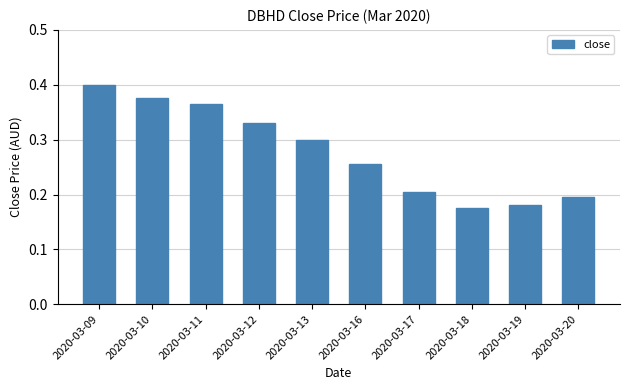

Which category has the highest value across all series?

2020-03-09